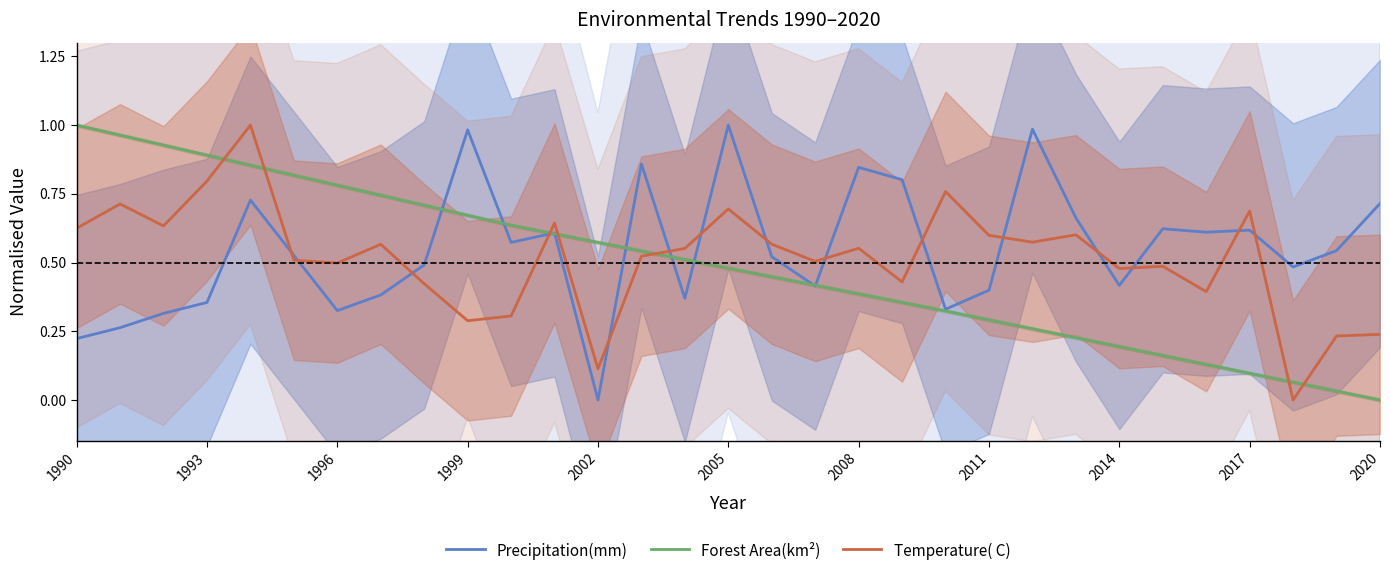

Is the value of Temperature( C) at 2017 greater than the value of Precipitation(mm) at 1990?

Yes